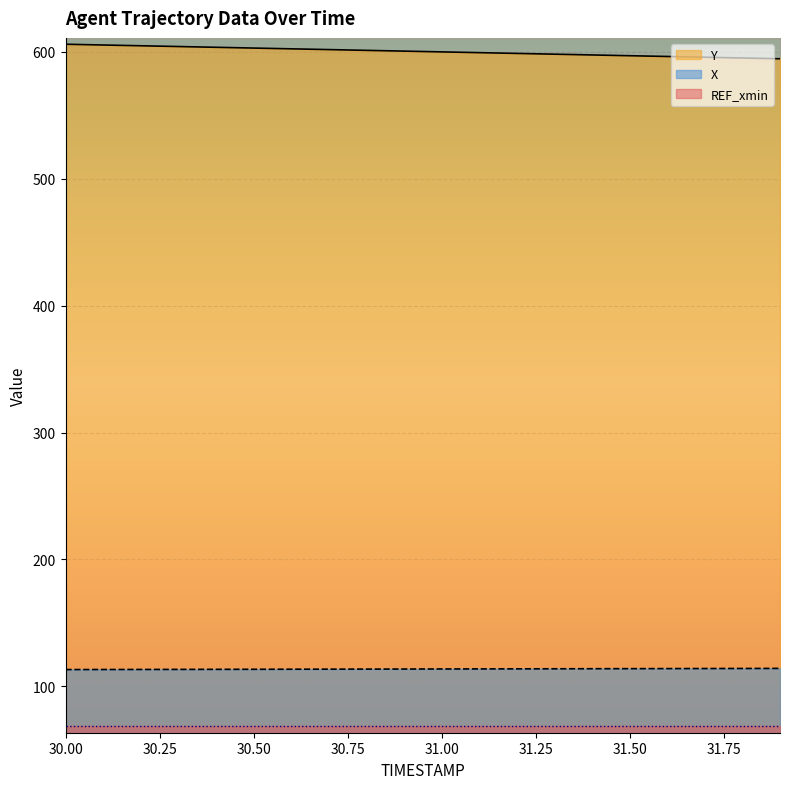

What value does the X series have at 31.6?

114.0